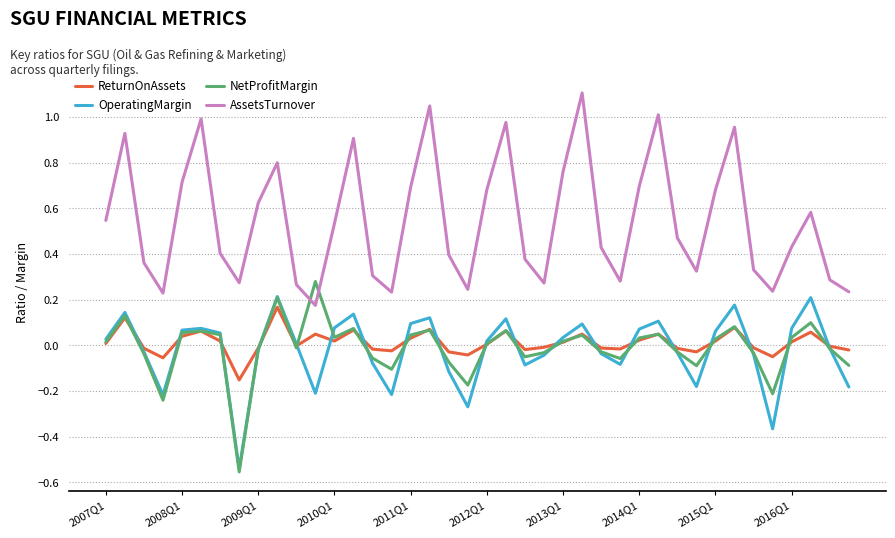

Which series has the widest spread of values?

AssetsTurnover